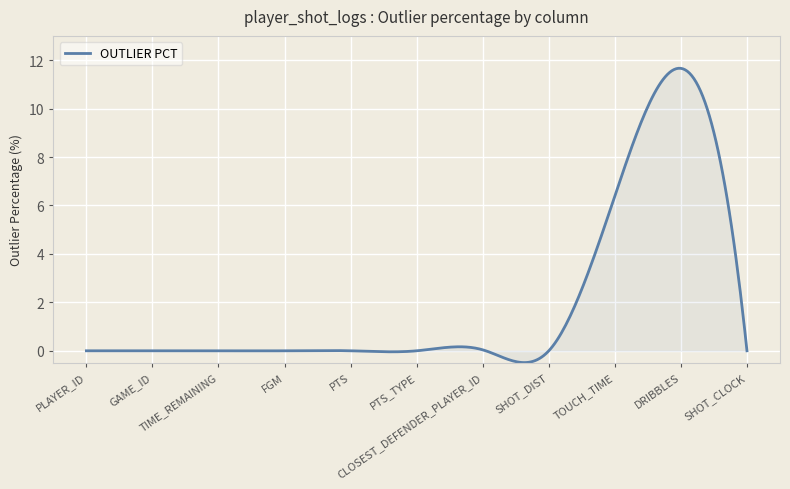

What is the difference between the maximum and minimum values?

12.1